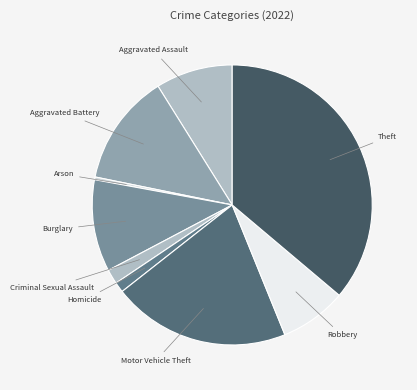

Is Motor Vehicle Theft the majority of the pie?

No